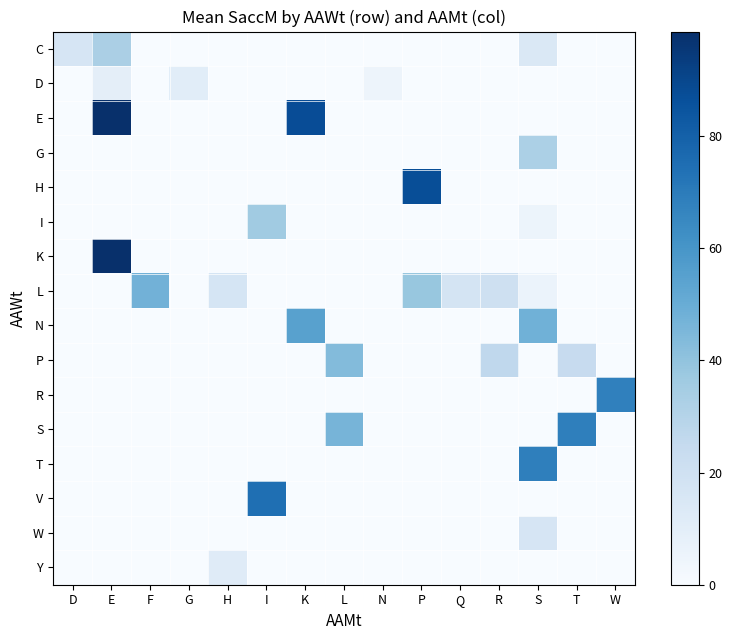

Reading left to right, what are all the values shown in this chart?

C: D=16.3	E=33.0	F=0.0	G=0.0	H=0.0	I=0.0	K=0.0	L=0.0	N=0.0	P=0.0	Q=0.0	R=0.0	S=14.1	T=0.0	W=0.0
D: D=0.0	E=9.4	F=0.0	G=10.6	H=0.0	I=0.0	K=0.0	L=0.0	N=4.7	P=0.0	Q=0.0	R=0.0	S=0.0	T=0.0	W=0.0
E: D=0.0	E=98.6	F=0.0	G=0.0	H=0.0	I=0.0	K=87.8	L=0.0	N=0.0	P=0.0	Q=0.0	R=0.0	S=0.0	T=0.0	W=0.0
G: D=0.0	E=0.0	F=0.0	G=0.0	H=0.0	I=0.0	K=0.0	L=0.0	N=0.0	P=0.0	Q=0.0	R=0.0	S=32.4	T=0.0	W=0.0
H: D=0.0	E=0.0	F=0.0	G=0.0	H=0.0	I=0.0	K=0.0	L=0.0	N=0.0	P=87.1	Q=0.0	R=0.0	S=0.0	T=0.0	W=0.0
I: D=0.0	E=0.0	F=0.0	G=0.0	H=0.0	I=36.1	K=0.0	L=0.0	N=0.0	P=0.0	Q=0.0	R=0.0	S=5.2	T=0.0	W=0.0
K: D=0.0	E=98.4	F=0.0	G=0.0	H=0.0	I=0.0	K=0.0	L=0.0	N=0.0	P=0.0	Q=0.0	R=0.0	S=0.0	T=0.0	W=0.0
L: D=0.0	E=0.0	F=47.5	G=0.0	H=16.9	I=0.0	K=0.0	L=0.0	N=0.0	P=38.2	Q=17.2	R=20.3	S=6.0	T=0.0	W=0.0
N: D=0.0	E=0.0	F=0.0	G=0.0	H=0.0	I=0.0	K=55.0	L=0.0	N=0.0	P=0.0	Q=0.0	R=0.0	S=47.9	T=0.0	W=0.0
P: D=0.0	E=0.0	F=0.0	G=0.0	H=0.0	I=0.0	K=0.0	L=43.2	N=0.0	P=0.0	Q=0.0	R=26.2	S=0.0	T=23.9	W=0.0
R: D=0.0	E=0.0	F=0.0	G=0.0	H=0.0	I=0.0	K=0.0	L=0.0	N=0.0	P=0.0	Q=0.0	R=0.0	S=0.0	T=0.0	W=68.1
S: D=0.0	E=0.0	F=0.0	G=0.0	H=0.0	I=0.0	K=0.0	L=46.4	N=0.0	P=0.0	Q=0.0	R=0.0	S=0.0	T=68.4	W=0.0
T: D=0.0	E=0.0	F=0.0	G=0.0	H=0.0	I=0.0	K=0.0	L=0.0	N=0.0	P=0.0	Q=0.0	R=0.0	S=68.4	T=0.0	W=0.0
V: D=0.0	E=0.0	F=0.0	G=0.0	H=0.0	I=74.5	K=0.0	L=0.0	N=0.0	P=0.0	Q=0.0	R=0.0	S=0.0	T=0.0	W=0.0
W: D=0.0	E=0.0	F=0.0	G=0.0	H=0.0	I=0.0	K=0.0	L=0.0	N=0.0	P=0.0	Q=0.0	R=0.0	S=16.3	T=0.0	W=0.0
Y: D=0.0	E=0.0	F=0.0	G=0.0	H=11.8	I=0.0	K=0.0	L=0.0	N=0.0	P=0.0	Q=0.0	R=0.0	S=0.0	T=0.0	W=0.0